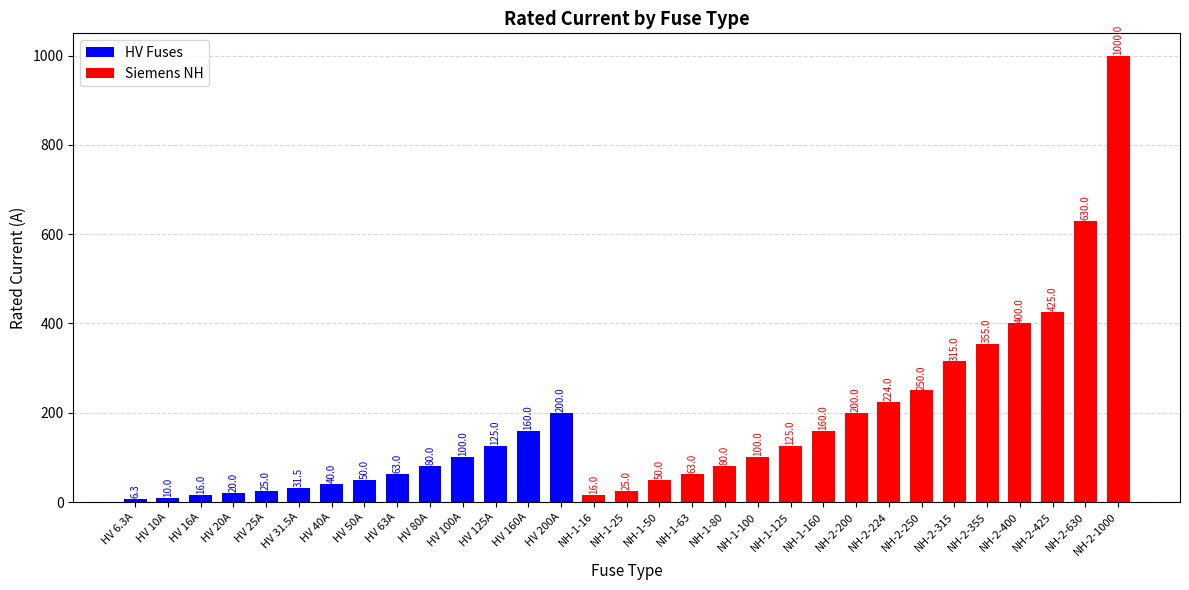

What is the label of the 11th bar from the left?

HV 100A